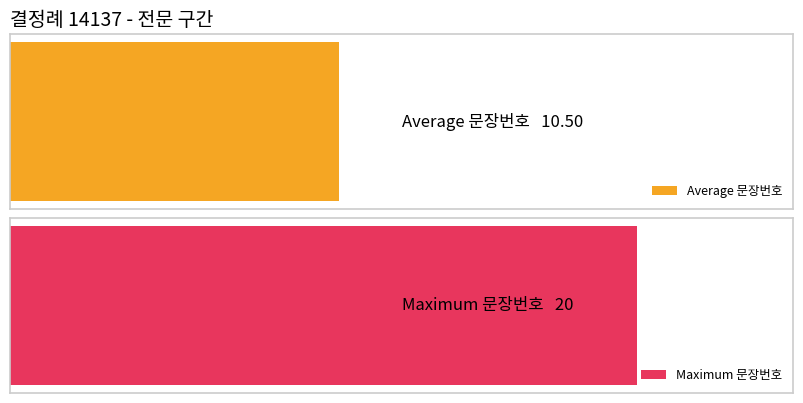

Which has a higher value, 2 or 18?

18